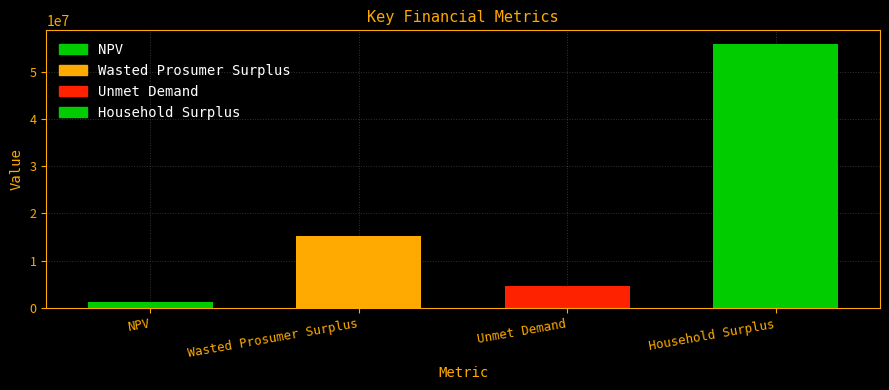

Does the chart contain any negative values?

No